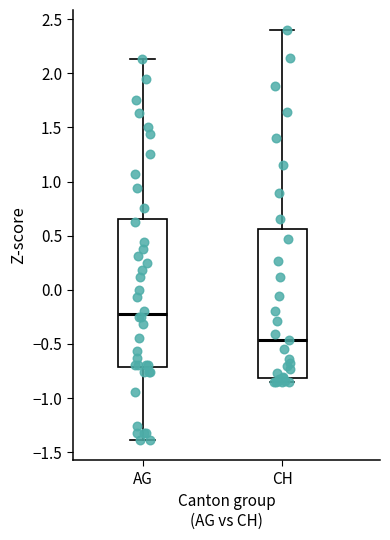

Where is the lower edge of the box for CH on the y-axis? The values are not printed on the chart, so give them approximately, as read against the axis.

-0.80